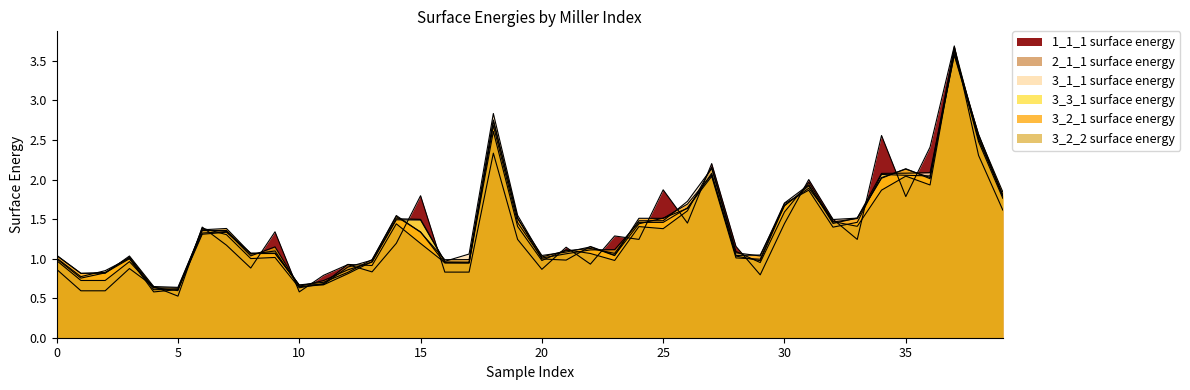

True or false: 3_2_1 surface energy and 1_1_1 surface energy intersect in this chart.

True